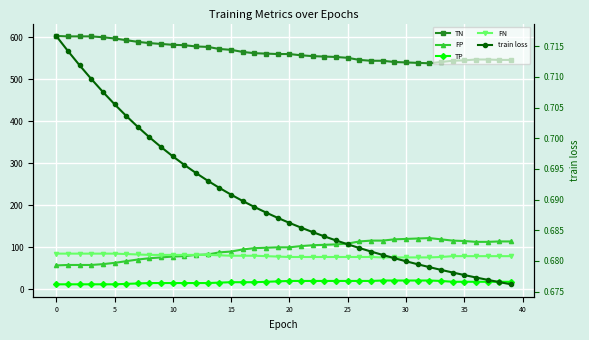

What is the sum of all FN values?

3194.0